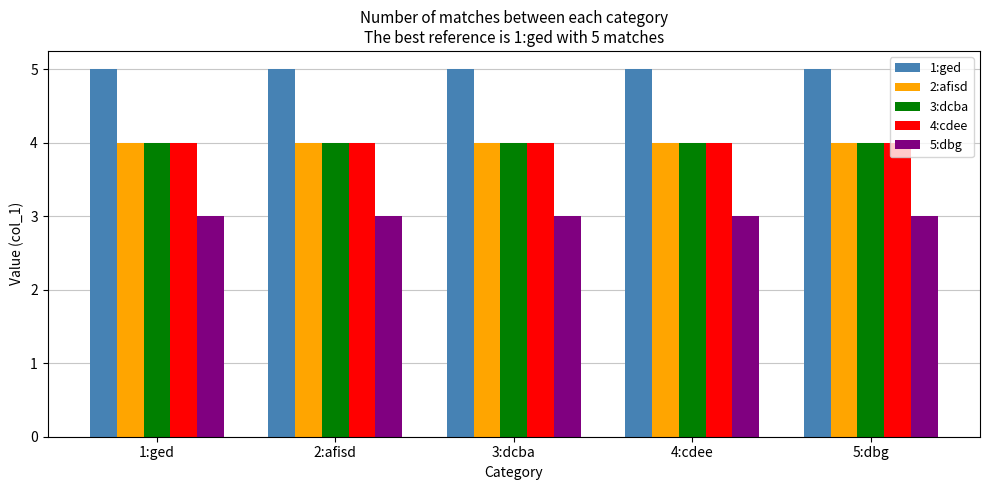

What is the label of the 2nd bar from the left?

2:afisd